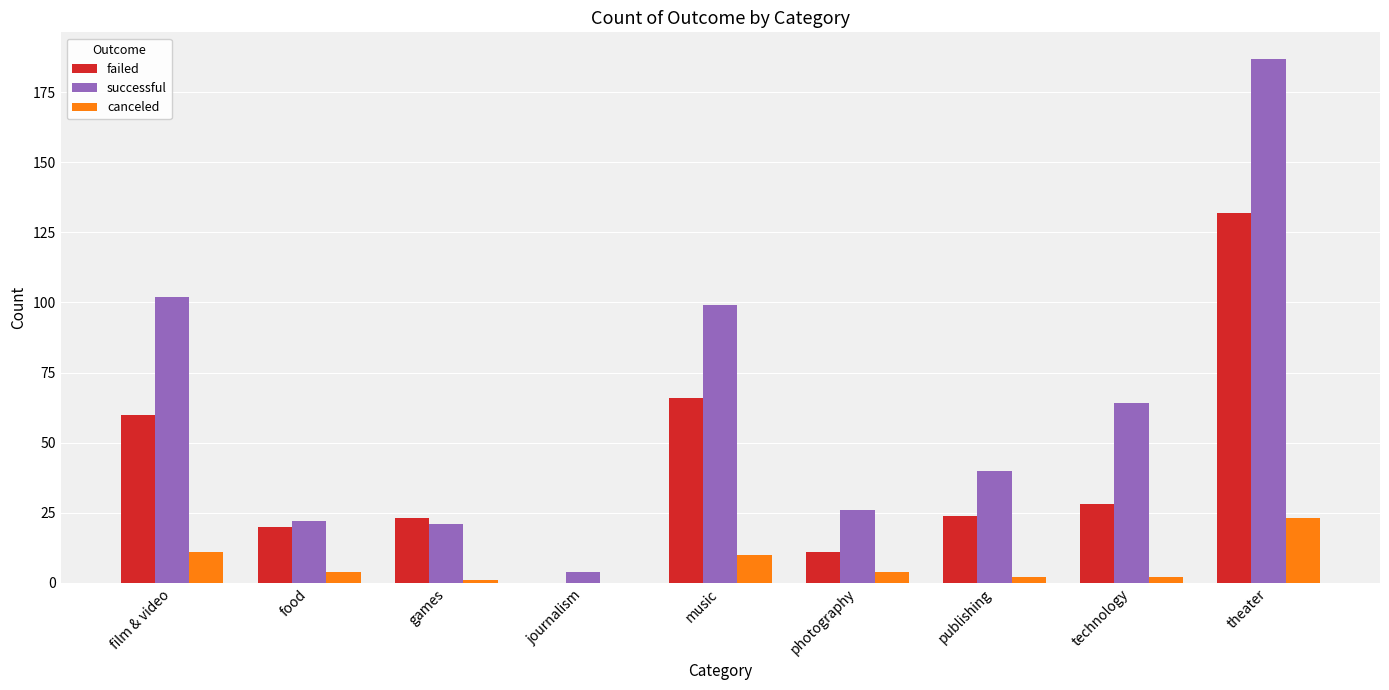

What is the spread (max minus min) of values at theater?

164